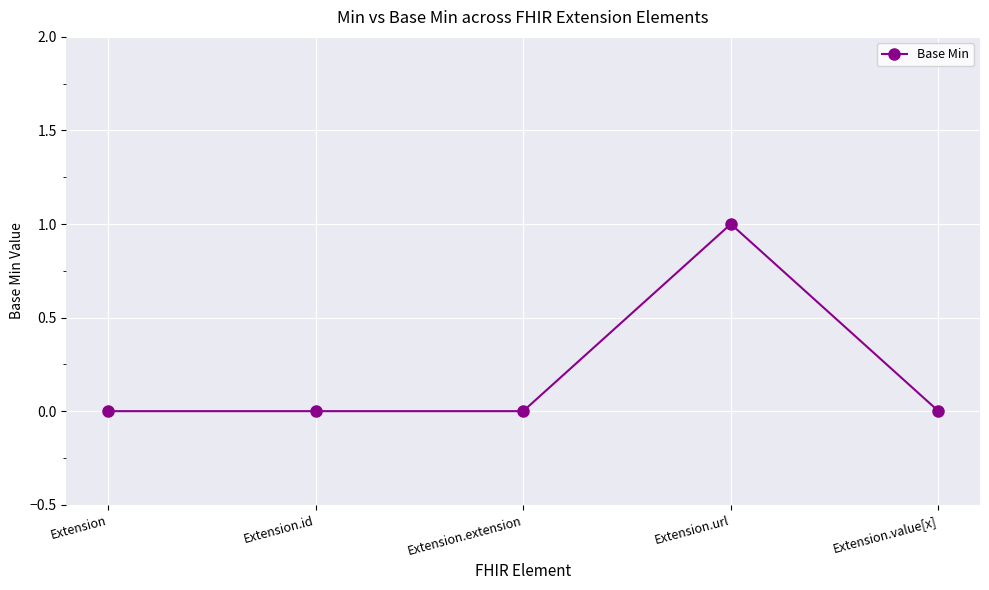

What position from the right is Extension.url?

2